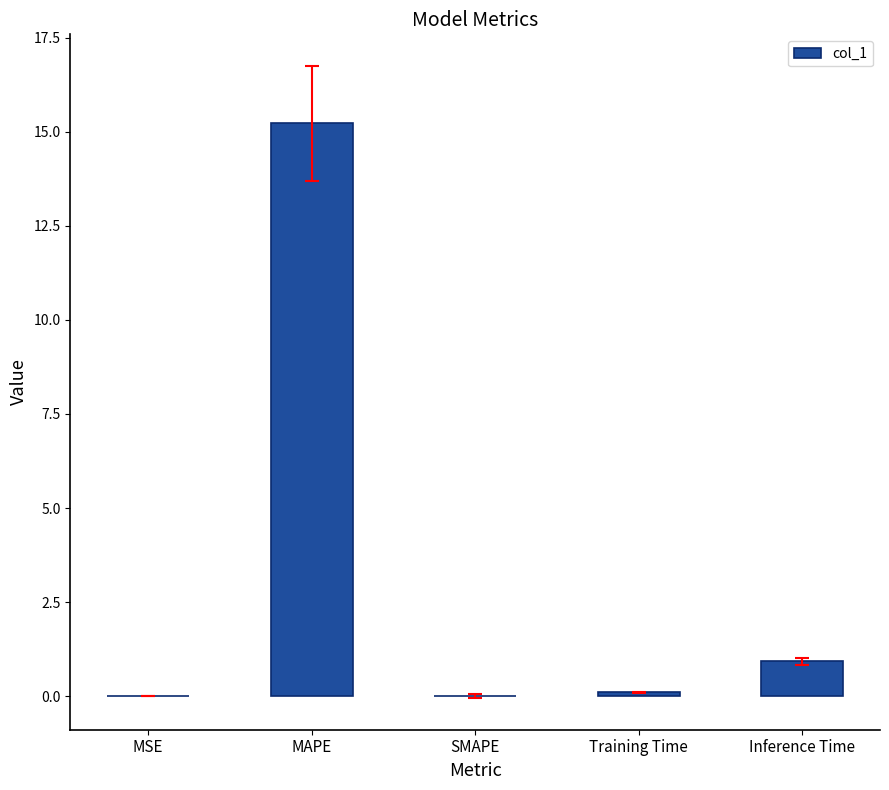

At which category does the chart reach its peak across all series?

MAPE